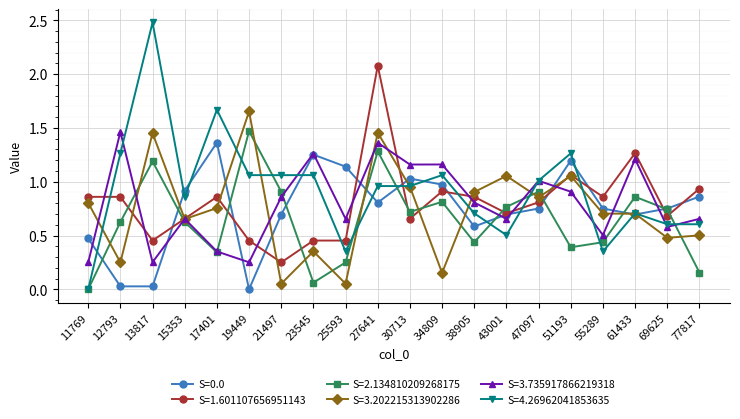

Does the chart have visible grid lines?

Yes